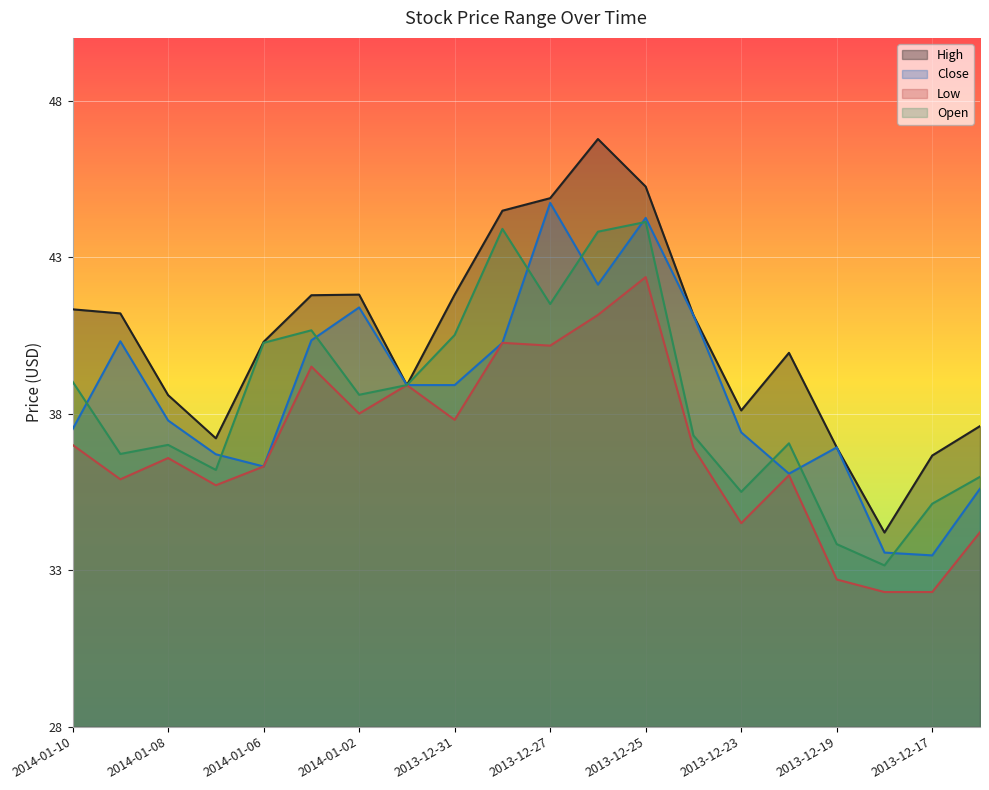

Is the value of Close at 2014-01-03 greater than the value of High at 2014-01-07?

Yes